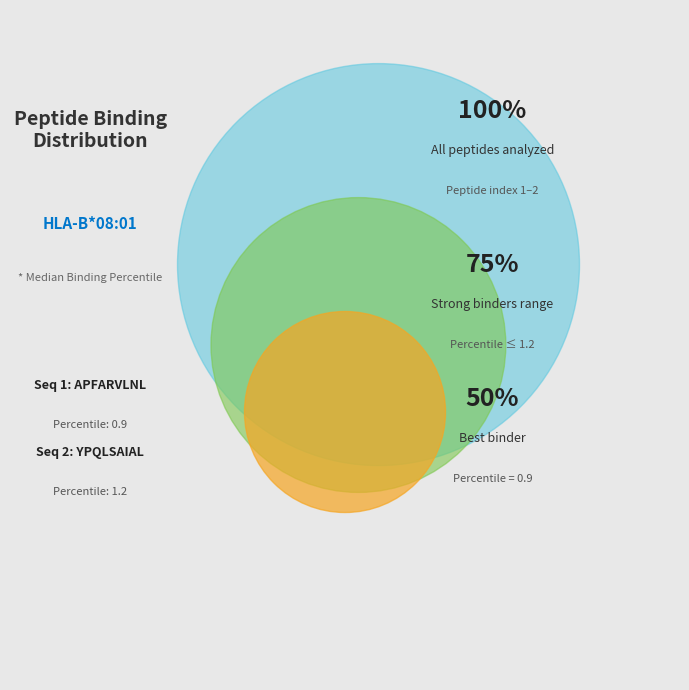

What percentage is the YPQLSAIAL slice, to the nearest percent?

67%